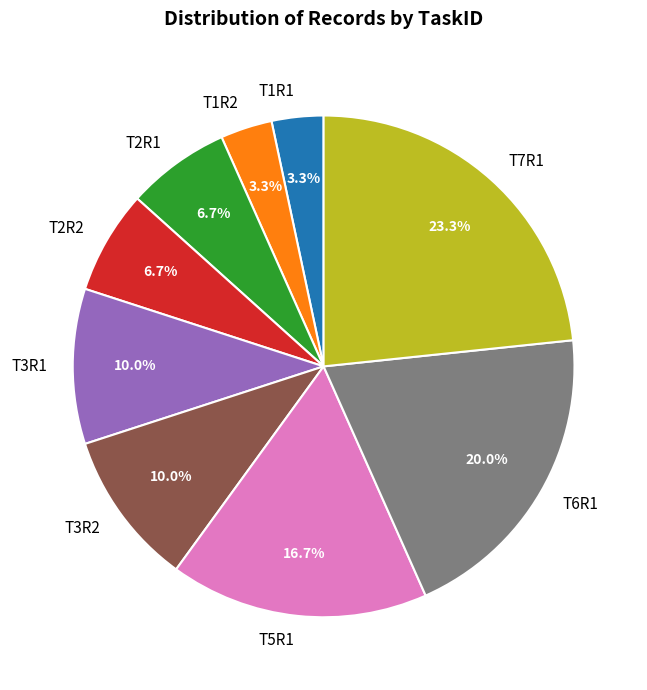

How many slices are in this pie chart?

9